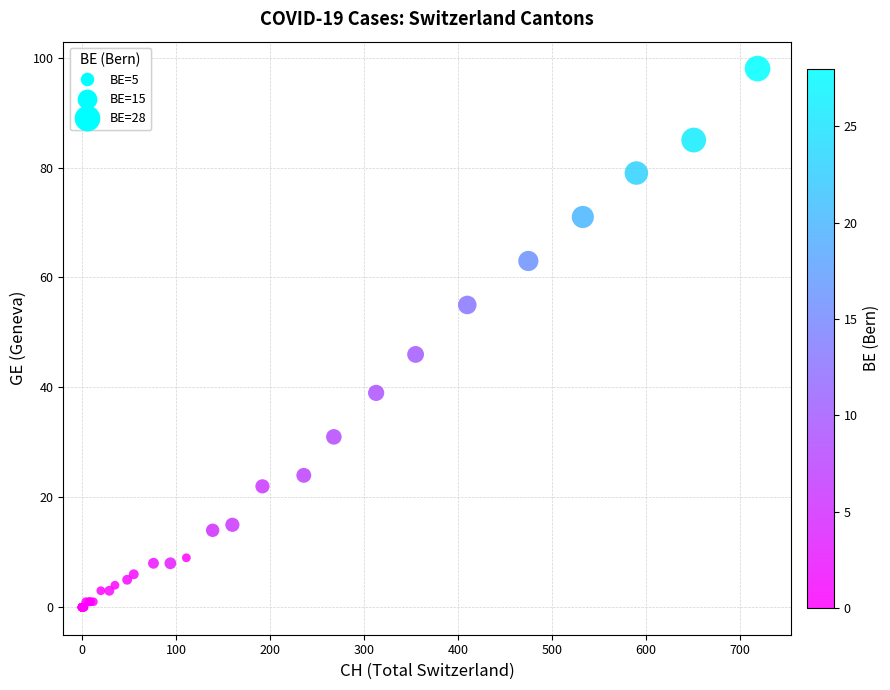

What Y value in the scatter plot is closest to 49?

46